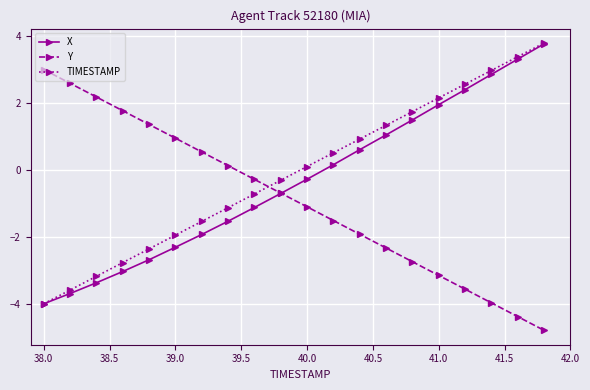

What is the maximum value for Y?

3.0